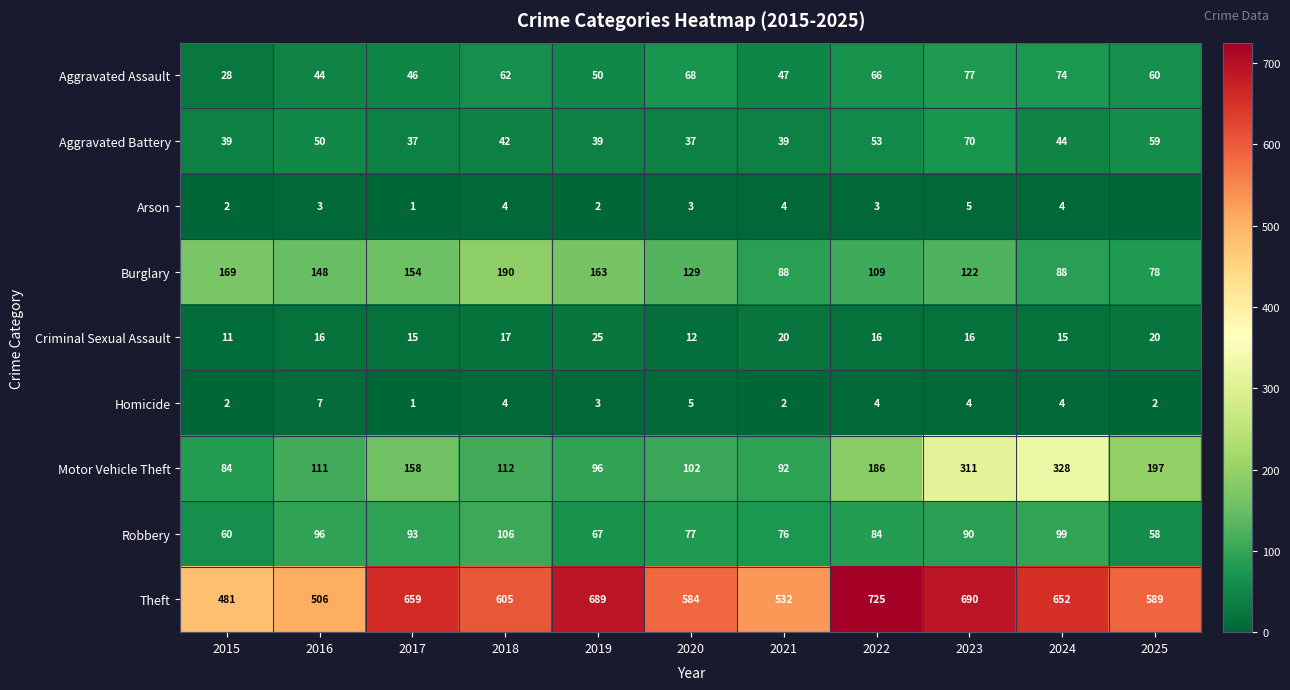

True or false: Arson has a value of 3 at 2020.

True